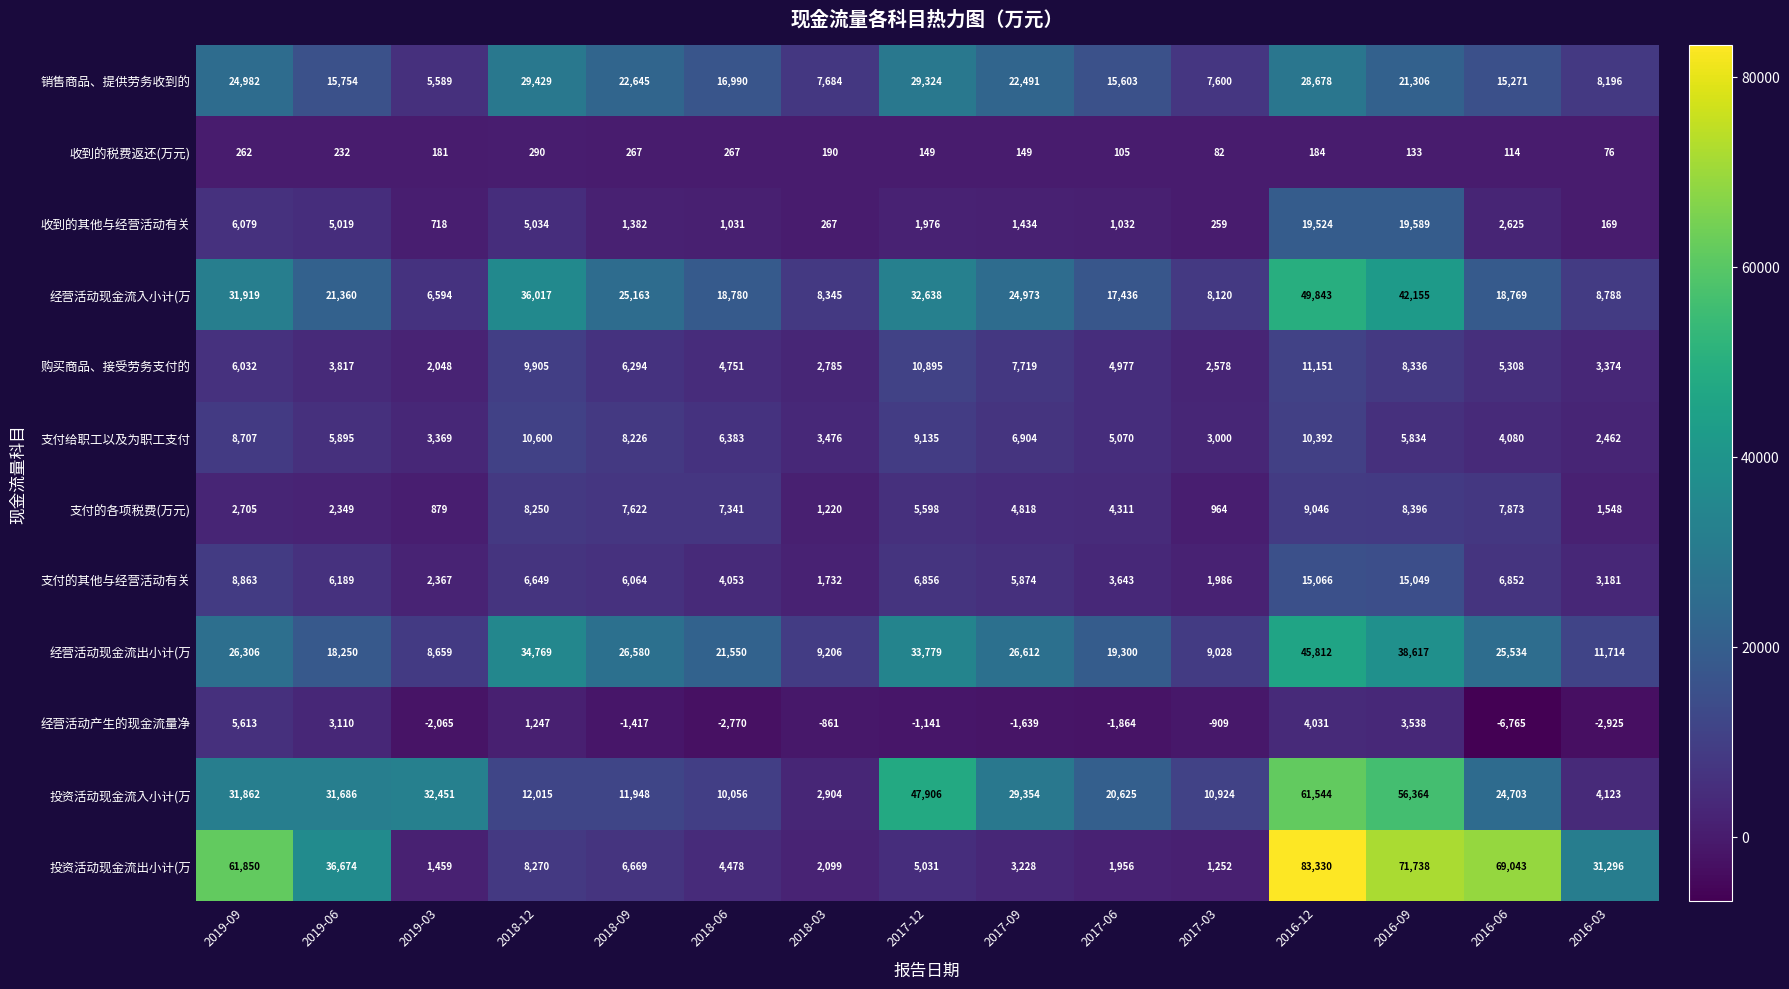

Which series has the largest range (max minus min)?

投资活动现金流出小计(万